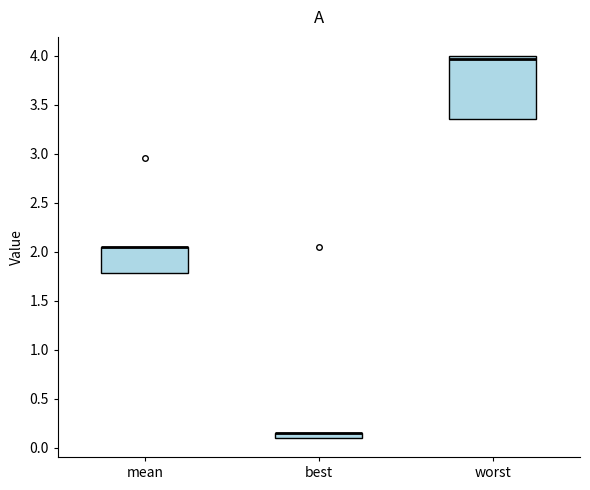

Comparing the boxes themselves (not the whiskers), which one is the tallest?

worst